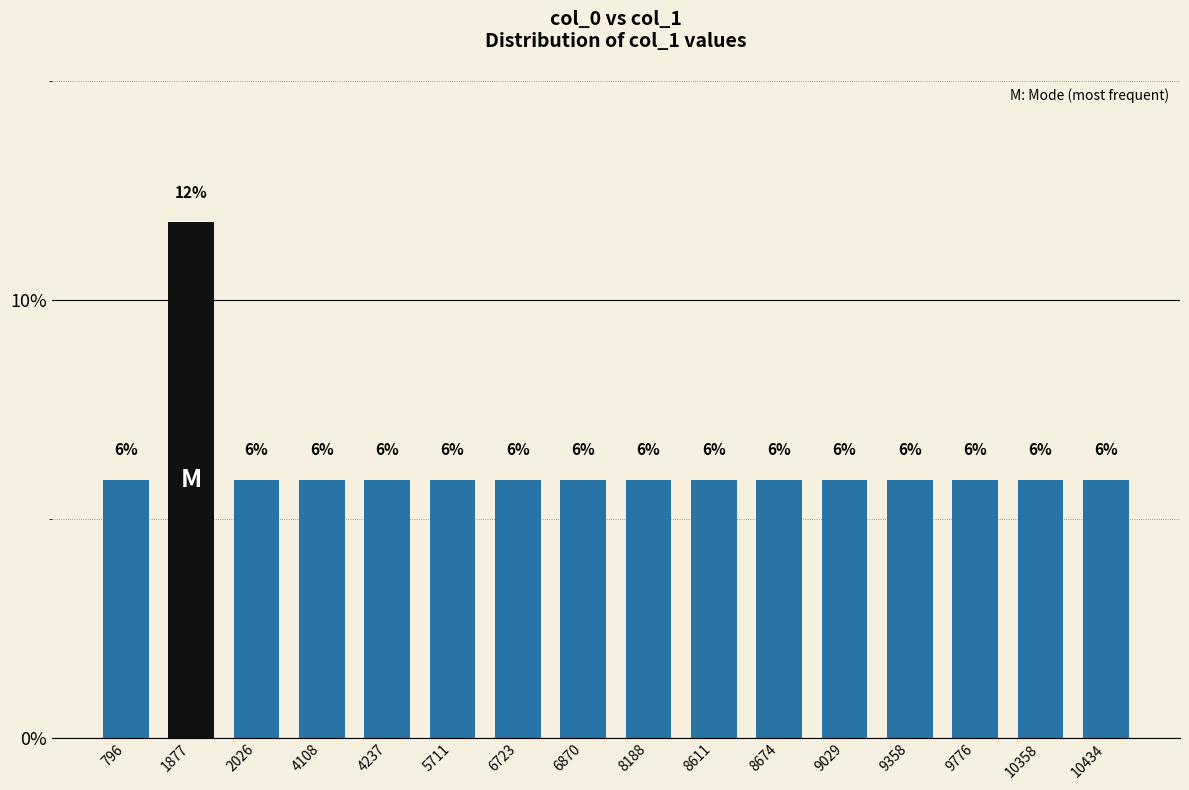

Are the bars grouped side by side (vs. stacked)?

No